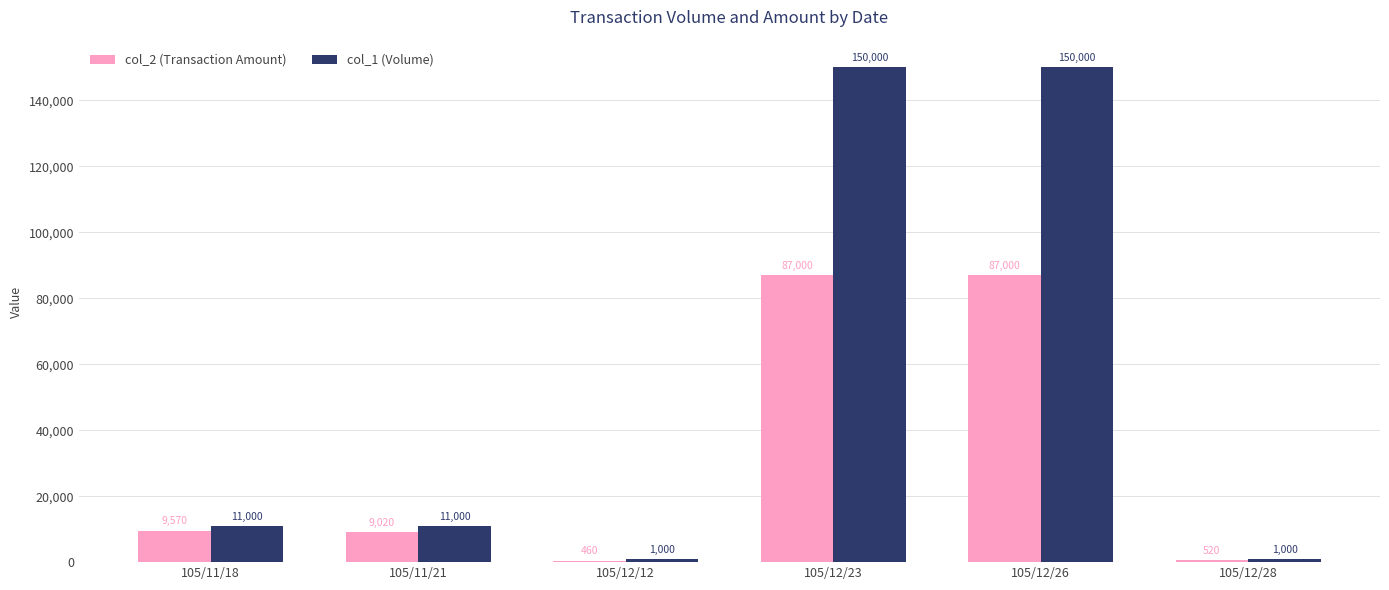

Reading left to right, list all the values displayed in this chart.

col_2 (Transaction Amount): 9570	9020	460	87000	87000	520
col_1 (Volume): 11000	11000	1000	150000	150000	1000